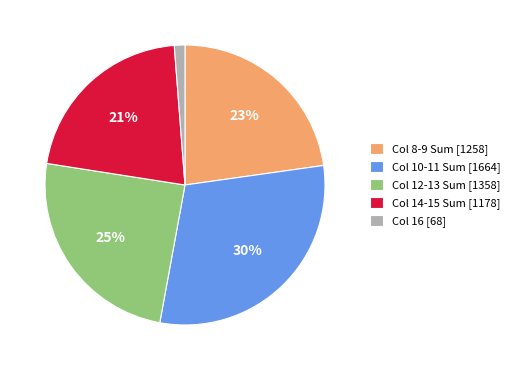

Is the sum of Col 8-9 Sum [1258] and Col 14-15 Sum [1178] greater than half?

No